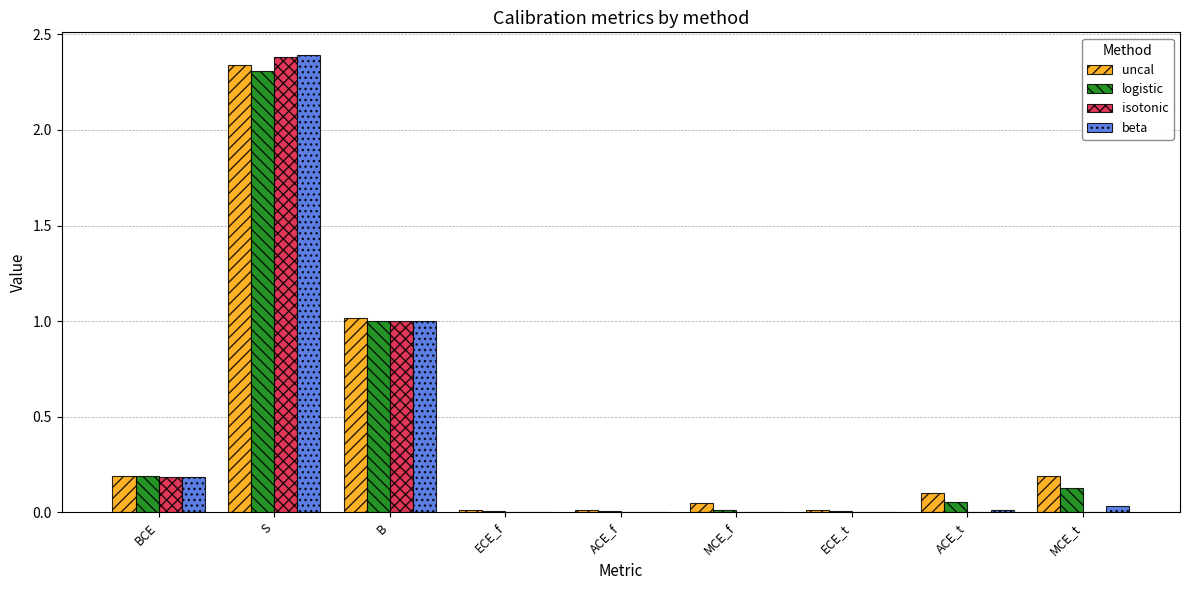

At which label does isotonic reach its peak?

S